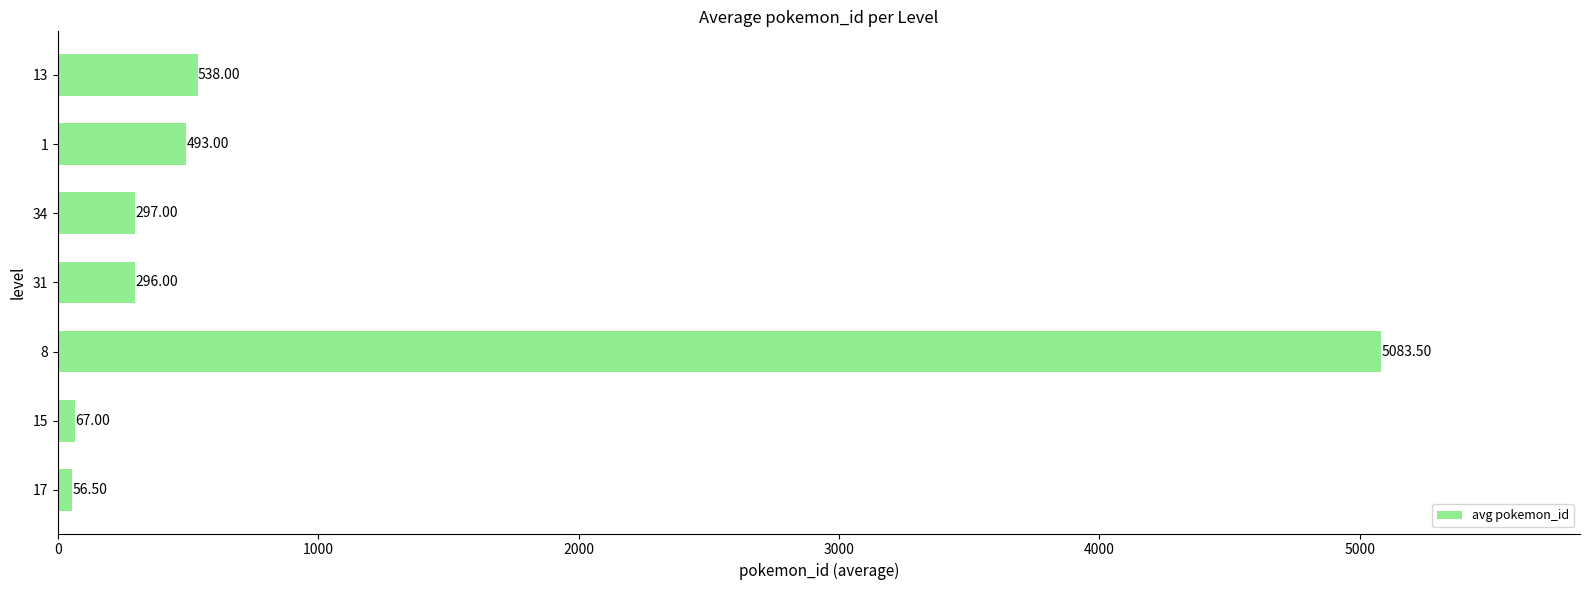

What is the sum of the values at 15 and 17?

123.5